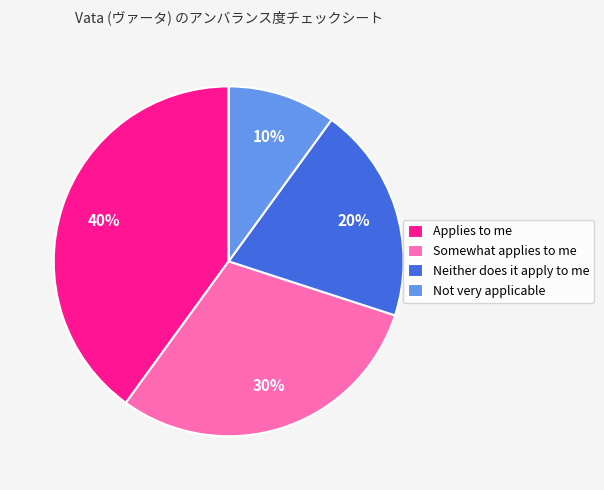

To the nearest percent, what is the average slice percentage?

20%